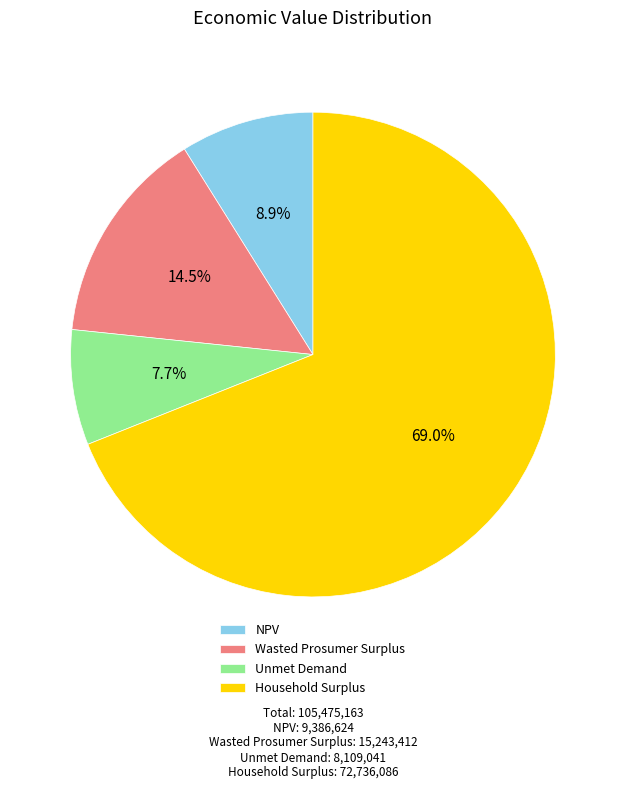

Is it true that Wasted Prosumer Surplus is 4% of the pie?

False